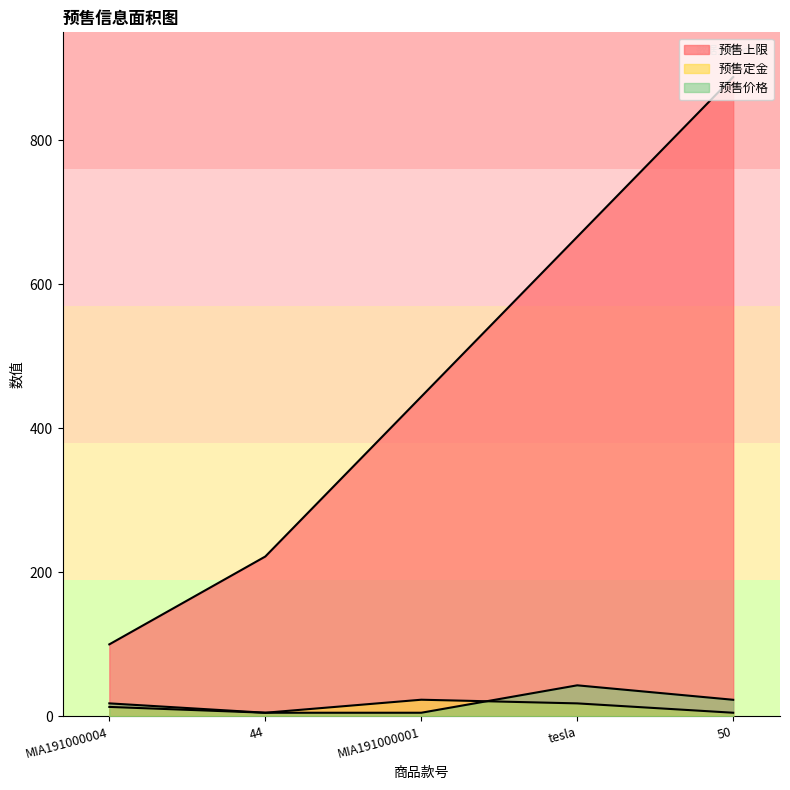

True or false: 预售上限 and 预售价格 intersect in this chart.

False